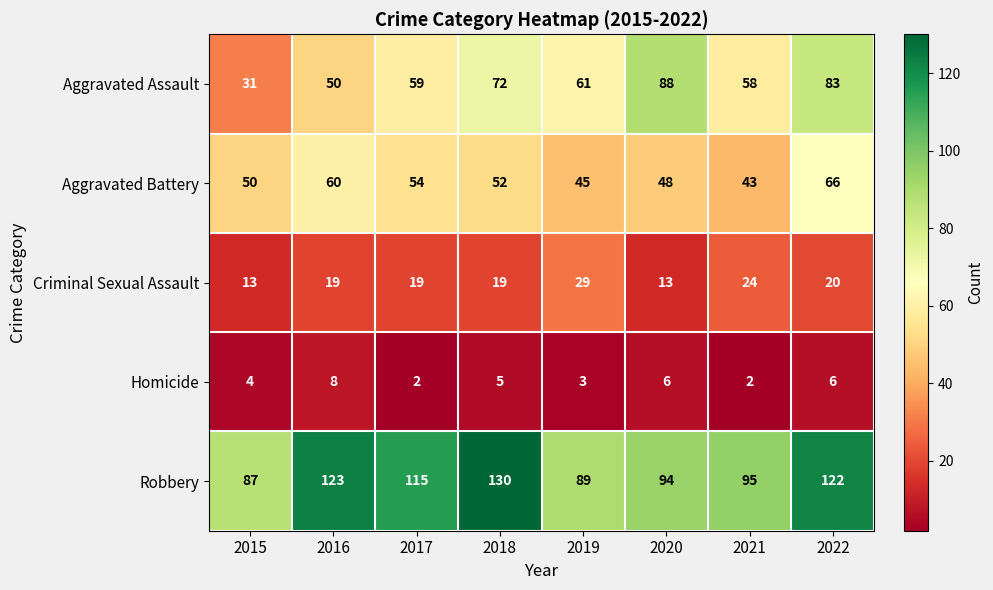

What is the approximate value of Criminal Sexual Assault at 2018, to the nearest 10?

20